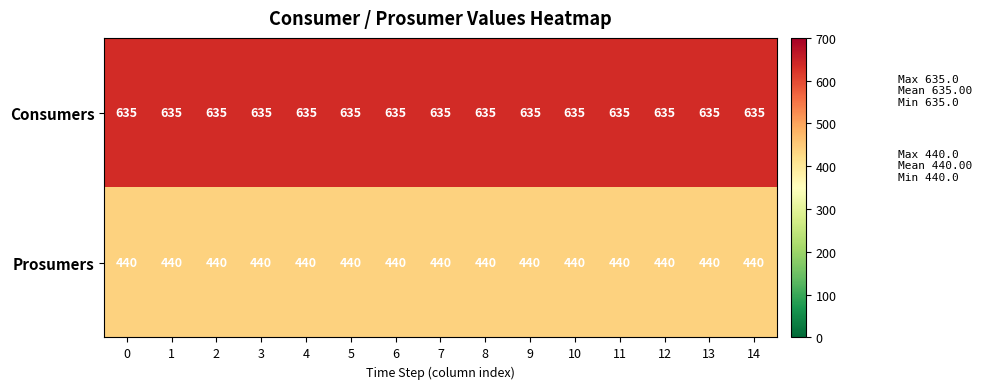

At how many categories does at least one series exceed 537?

15